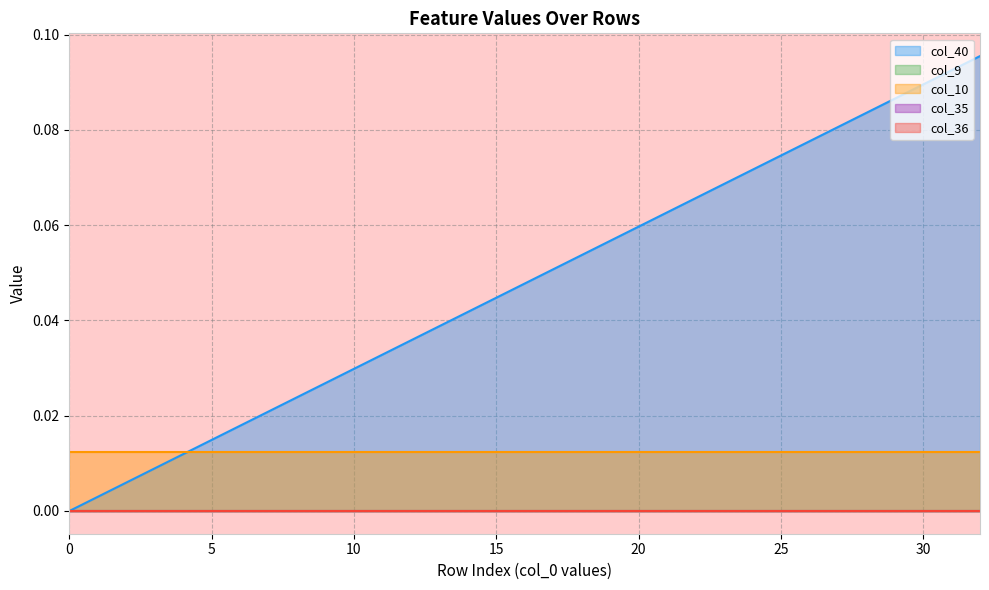

Rank the categories by col_10 value from lowest to highest.

0, 1, 2, 3, 4, 5, 6, 7, 8, 9, 10, 11, 12, 13, 14, 15, 16, 17, 18, 19, 20, 21, 22, 23, 24, 25, 26, 27, 28, 29, 30, 31, 32